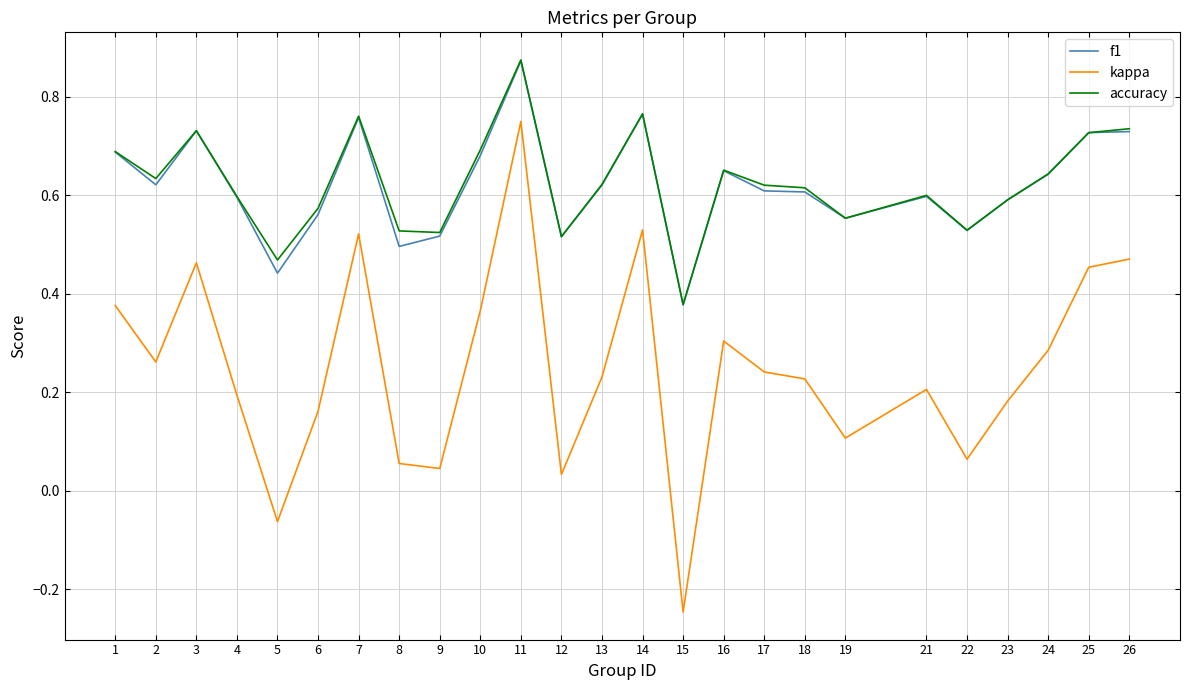

What are all the series names shown in the legend?

f1, kappa, accuracy